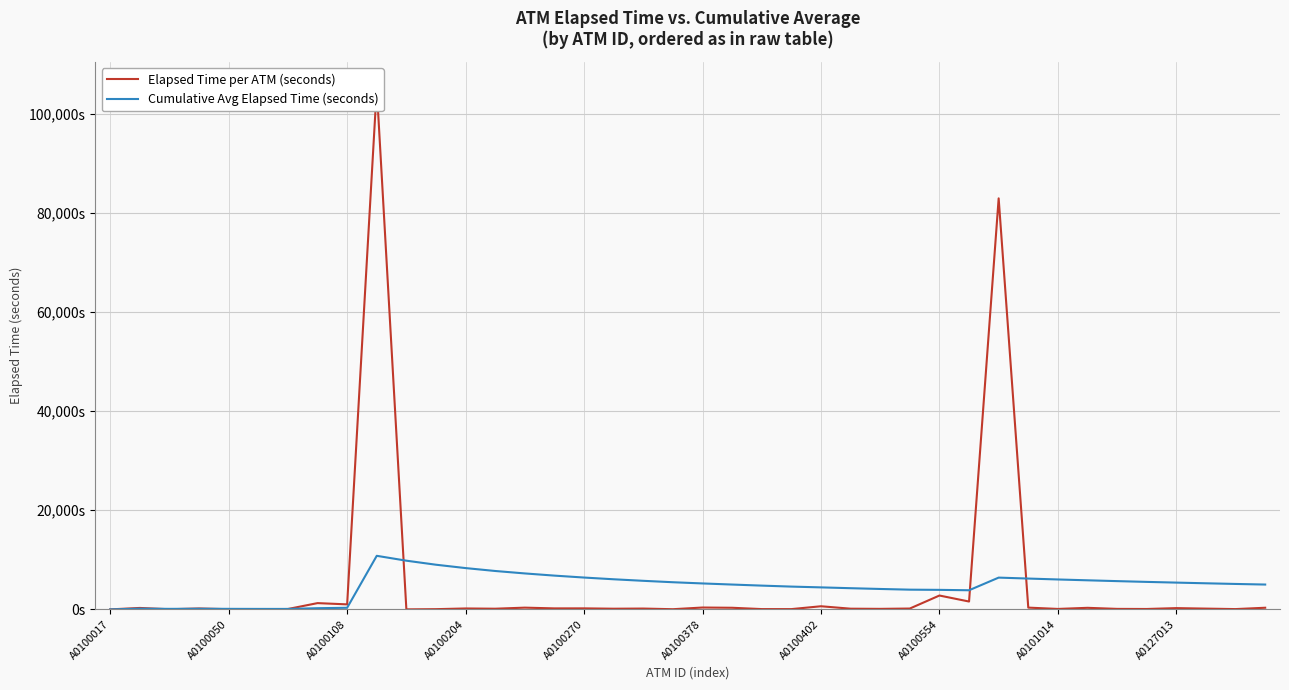

How many interior local valleys does the Cumulative Avg Elapsed Time (seconds) series have?

3